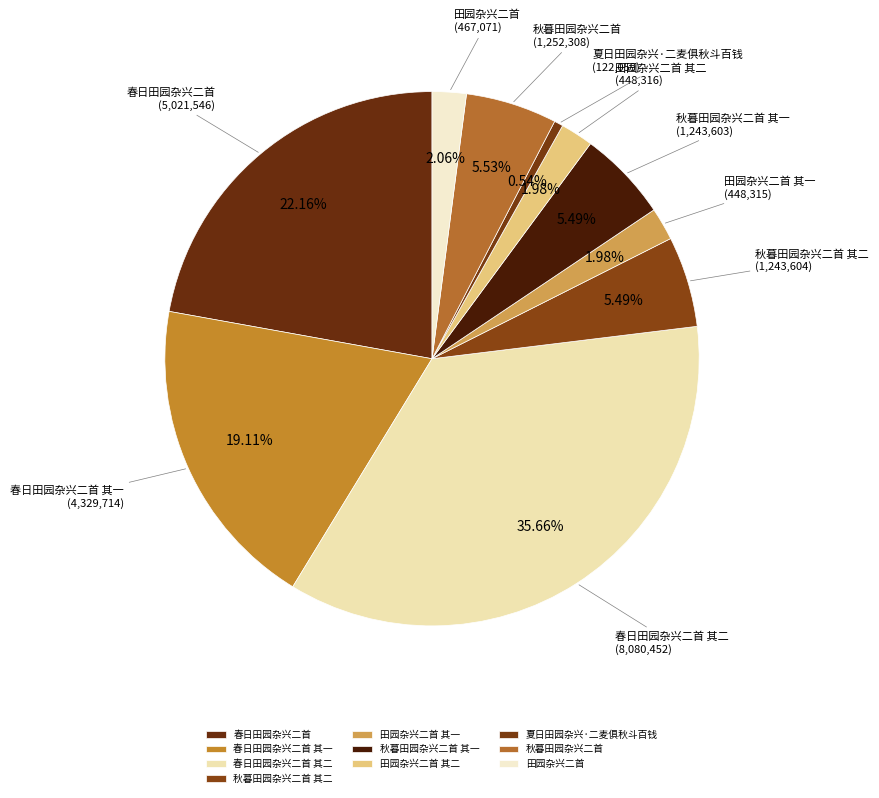

How many slices are in this pie chart?

10